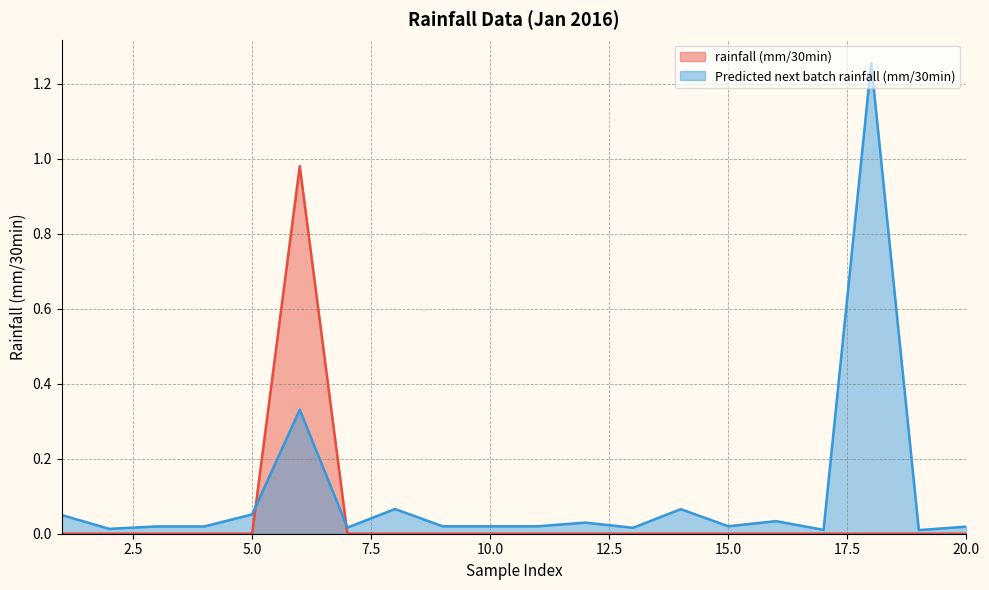

What is the average value of the Predicted next batch rainfall (mm/30min) series?

0.1